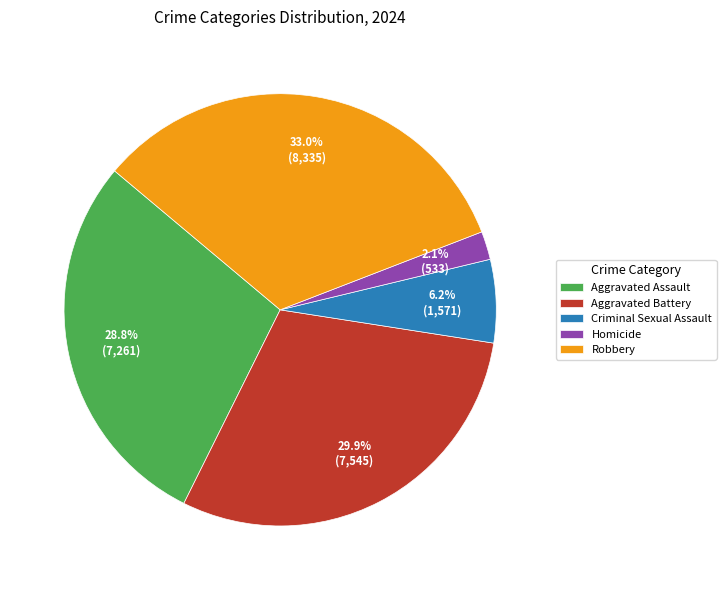

Count the number of slices in the pie.

5